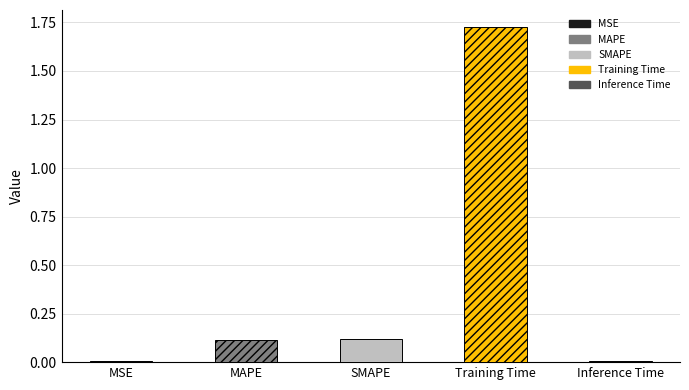

Reading left to right, extract all data points from this chart.

MSE=0.0	MAPE=0.1	SMAPE=0.1	Training Time=1.7	Inference Time=0.0